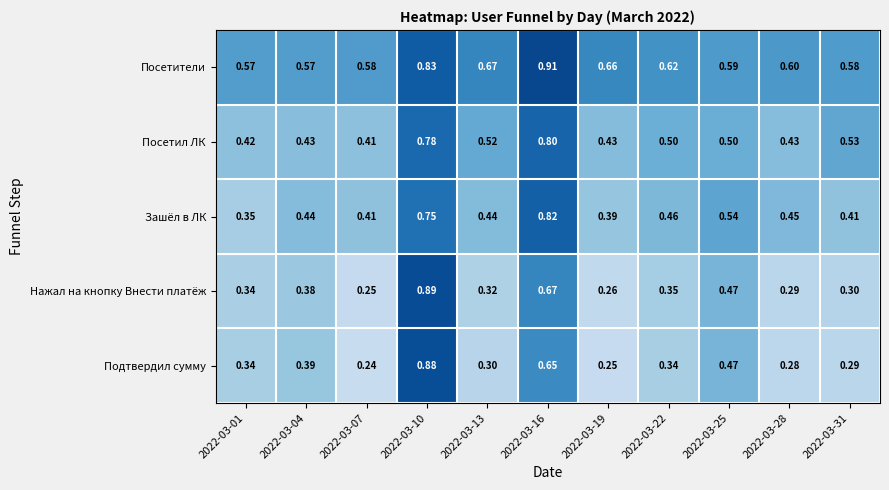

Rank the series at 2022-03-31 from highest to lowest value.

Посетители, Посетил ЛК, Зашёл в ЛК, Нажал на кнопку Внести платёж, Подтвердил сумму